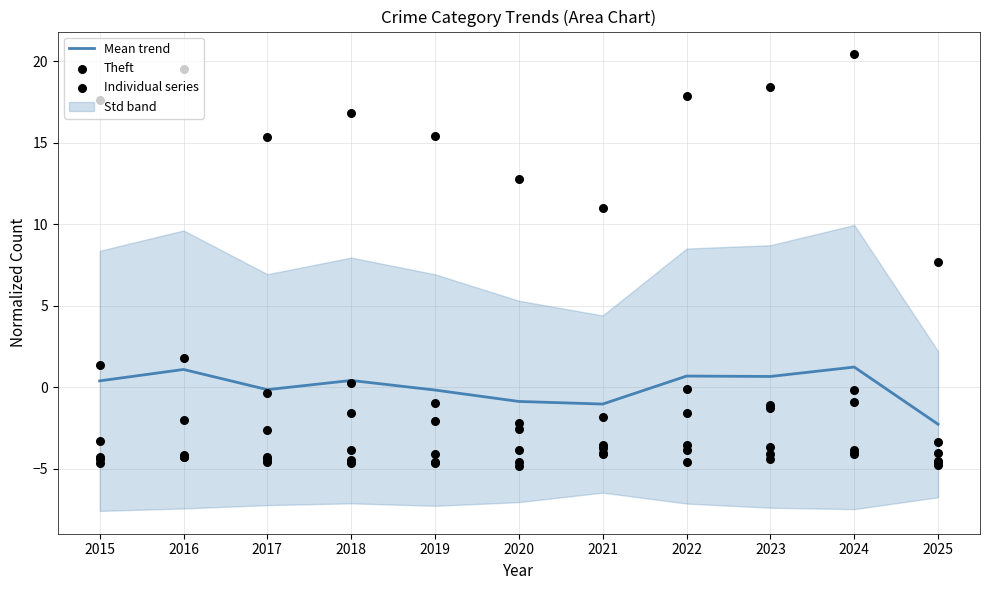

At which category is the sum across all series the highest?

2024